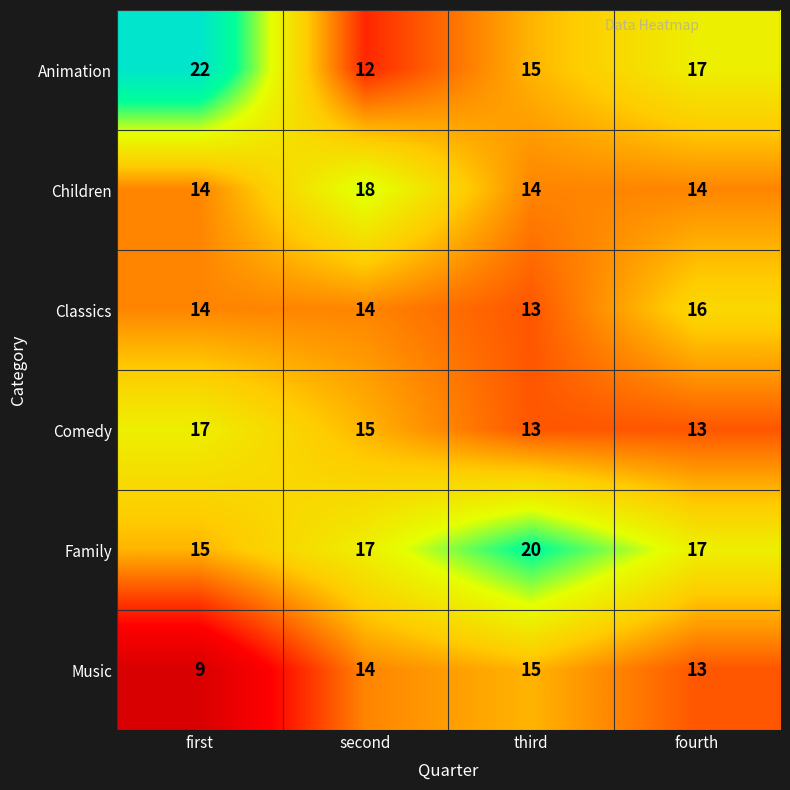

How many Children values are between 14 and 18?

4